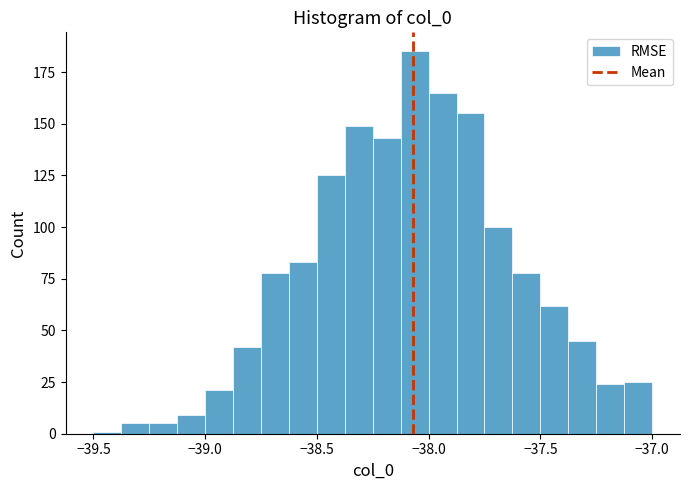

Read against the x-axis, roughly where is the centre of the tallest bar?

-38.05